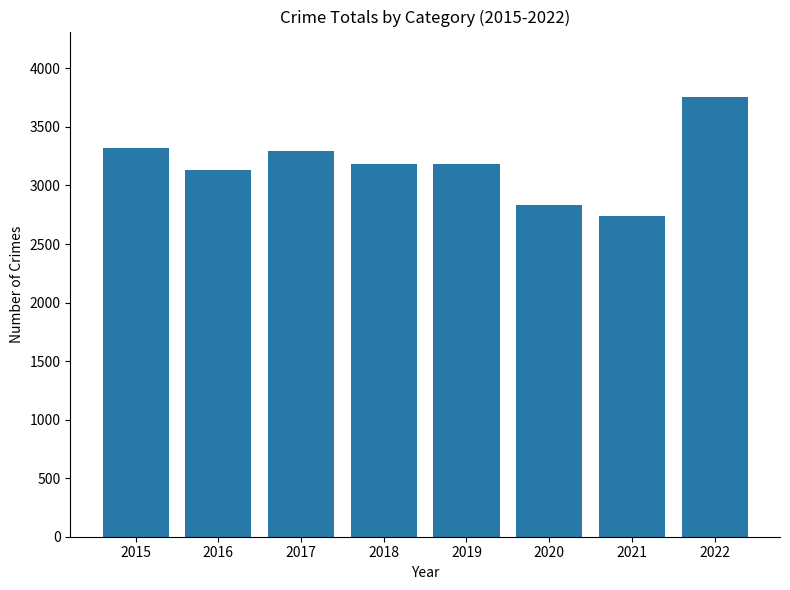

Are the bars horizontal?

No